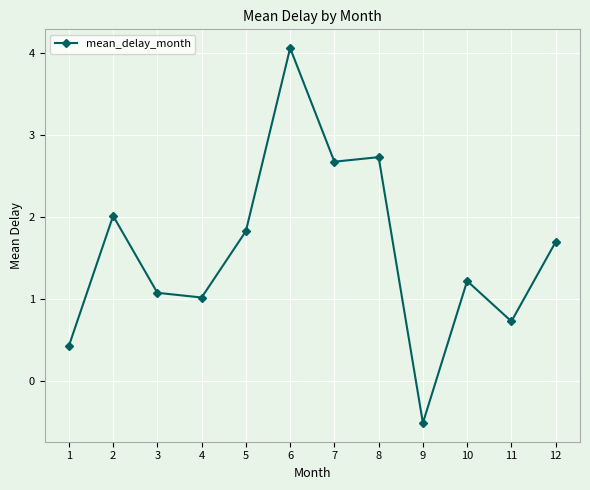

Is it true that the value at 9 is -0.9?

False